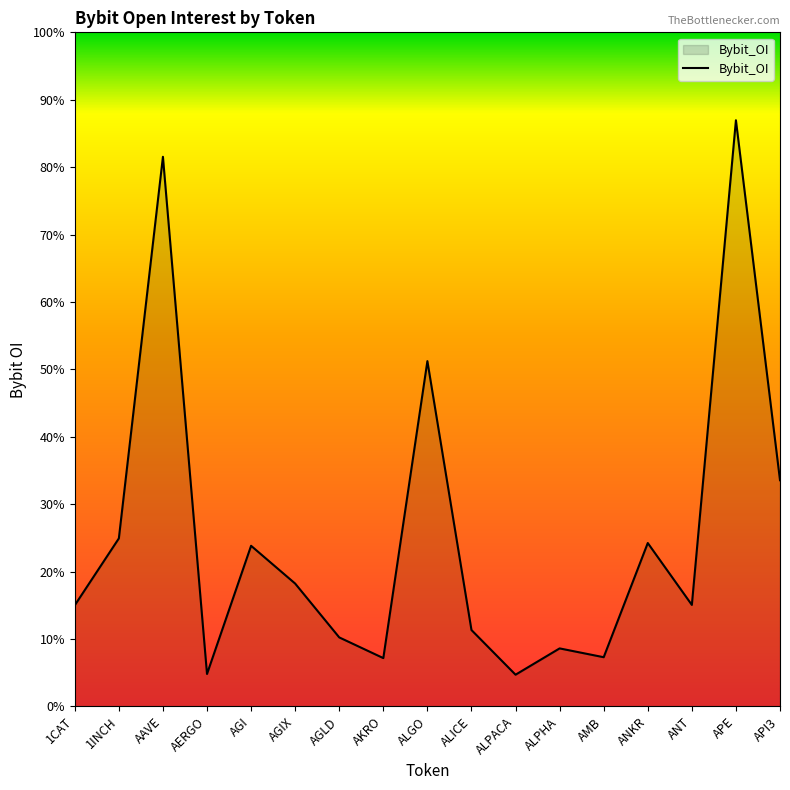

True or false: the data has more than 2 interior local peaks.

True